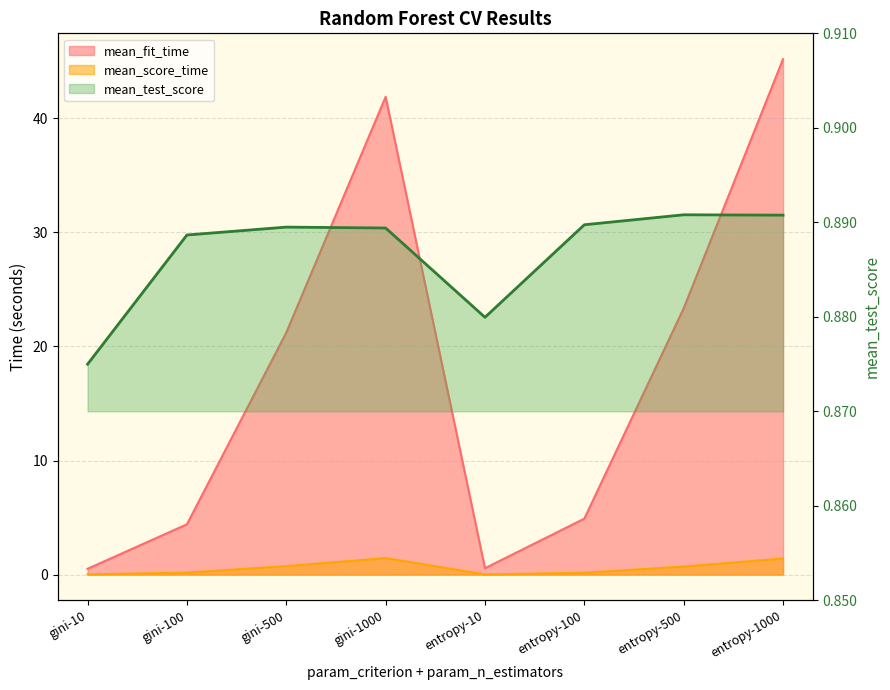

What is the maximum value for mean_fit_time?

45.2